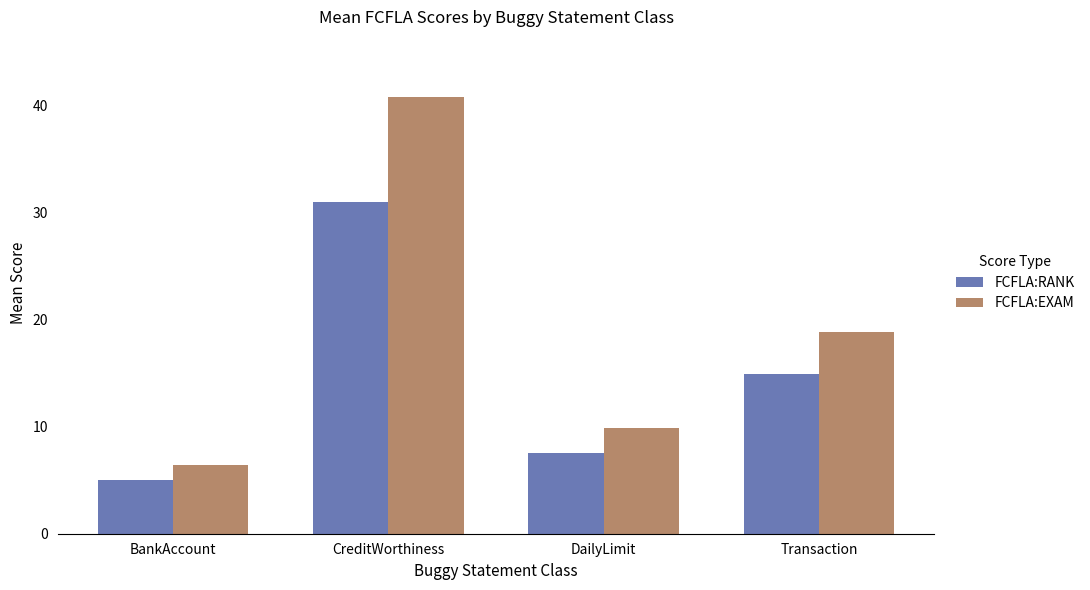

Which series has the widest spread of values?

FCFLA:EXAM